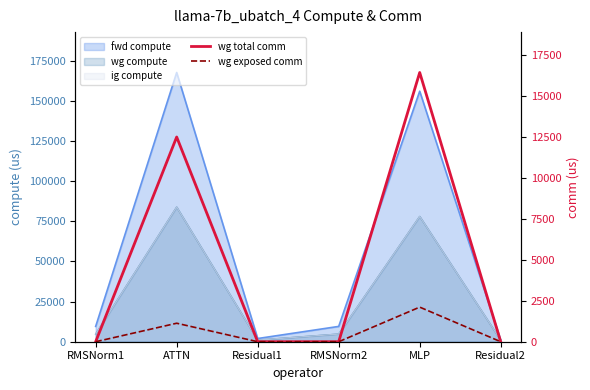

How many data points in wg total comm are above 0?

2